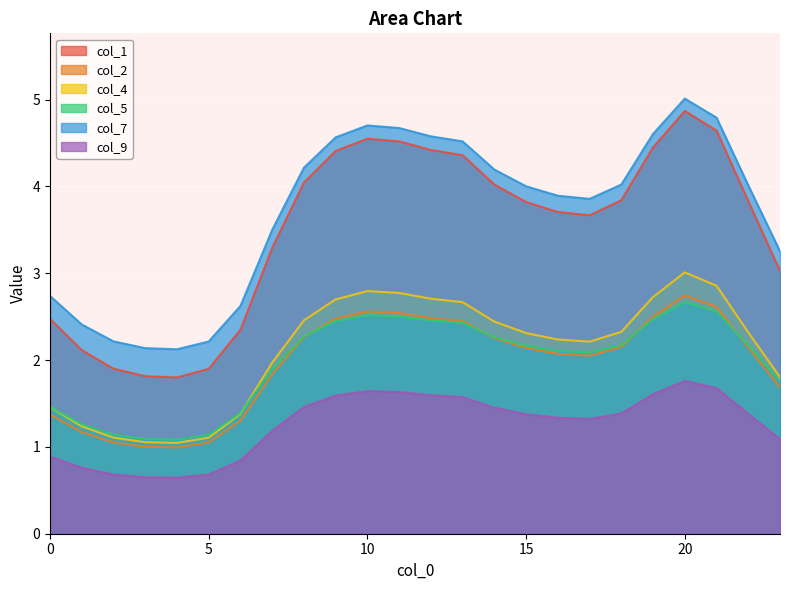

True or false: col_2 and col_9 intersect in this chart.

False